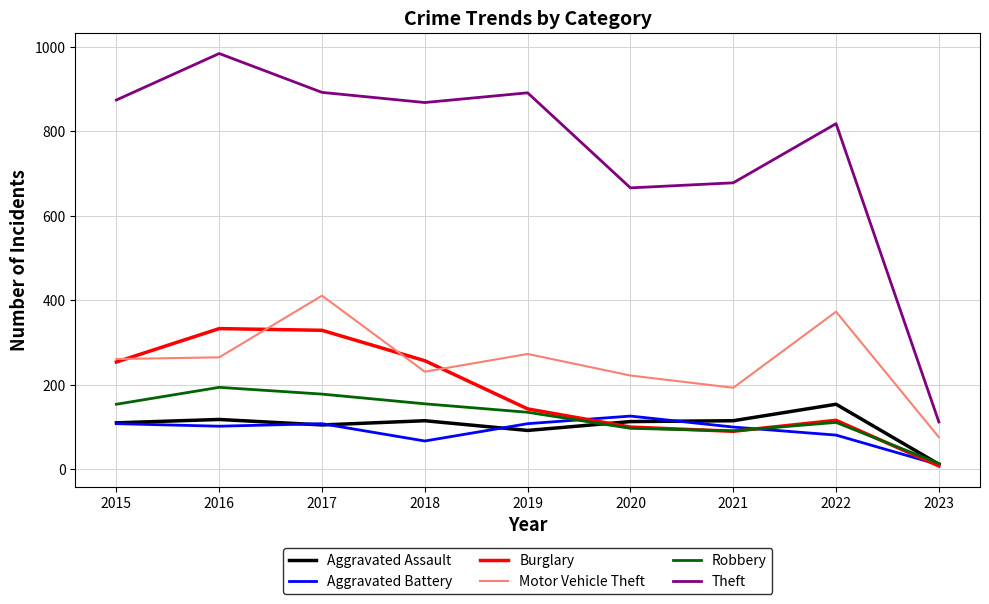

Which series changed the most between 2017 and 2018?

Motor Vehicle Theft